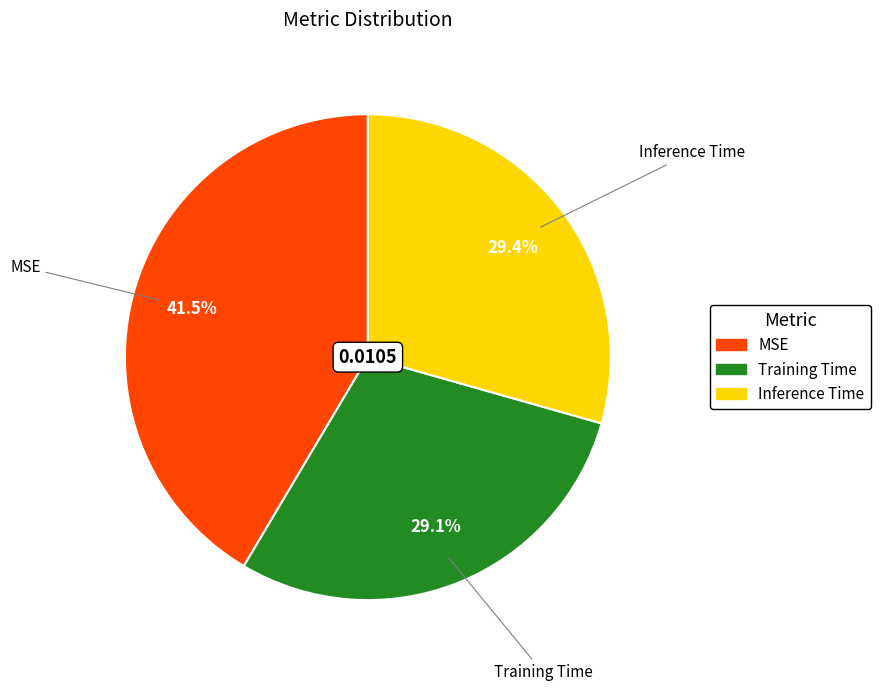

What is the largest slice in the pie chart?

MSE